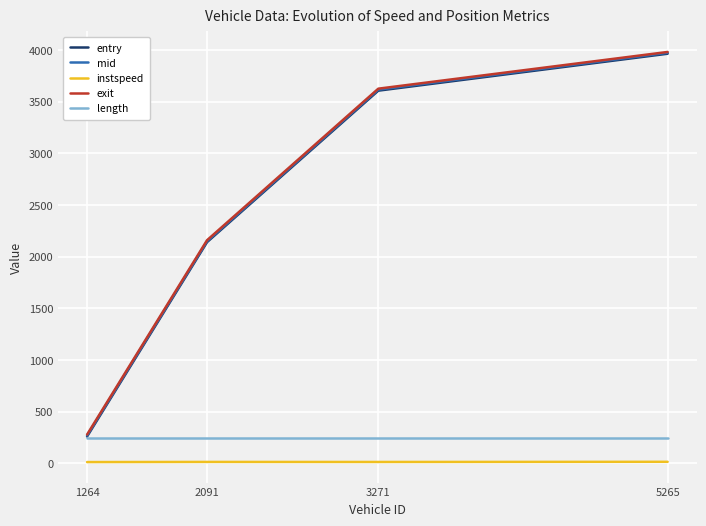

What is the total value across all series at 1264?

1065.2